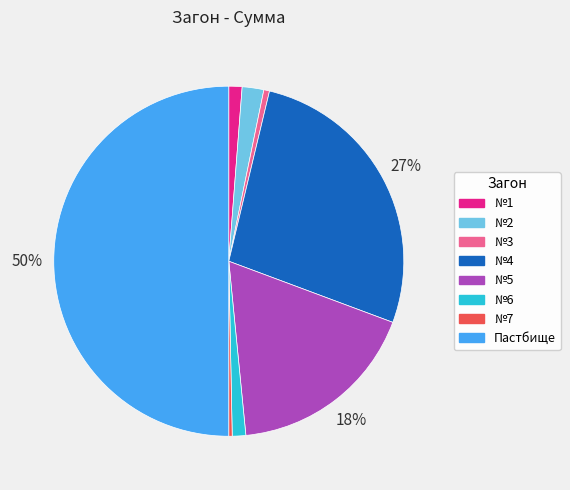

To the nearest percent, what is the combined percentage of №1 and Пастбище?

51%